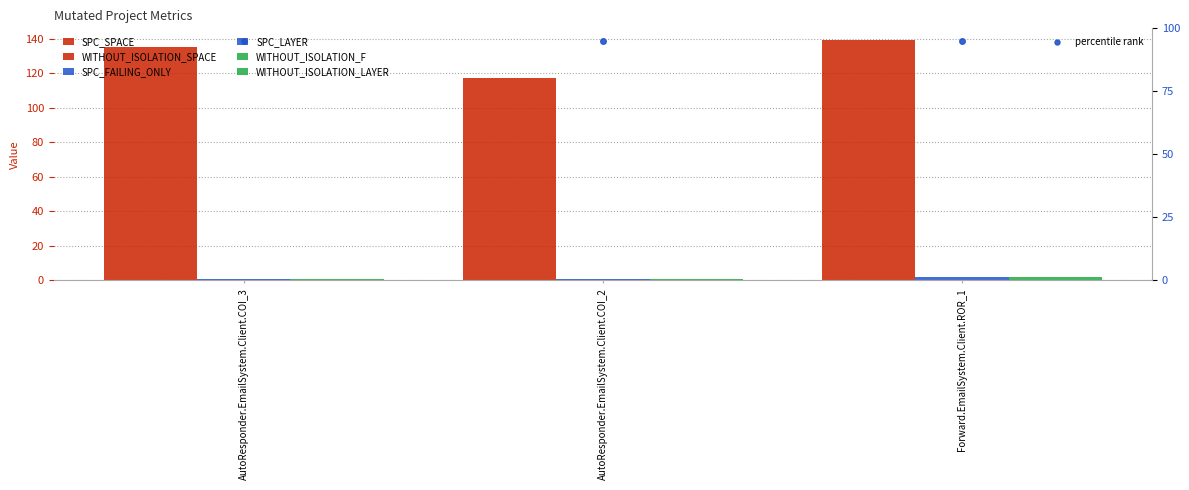

Which series has the largest total across all categories?

SPC_SPACE